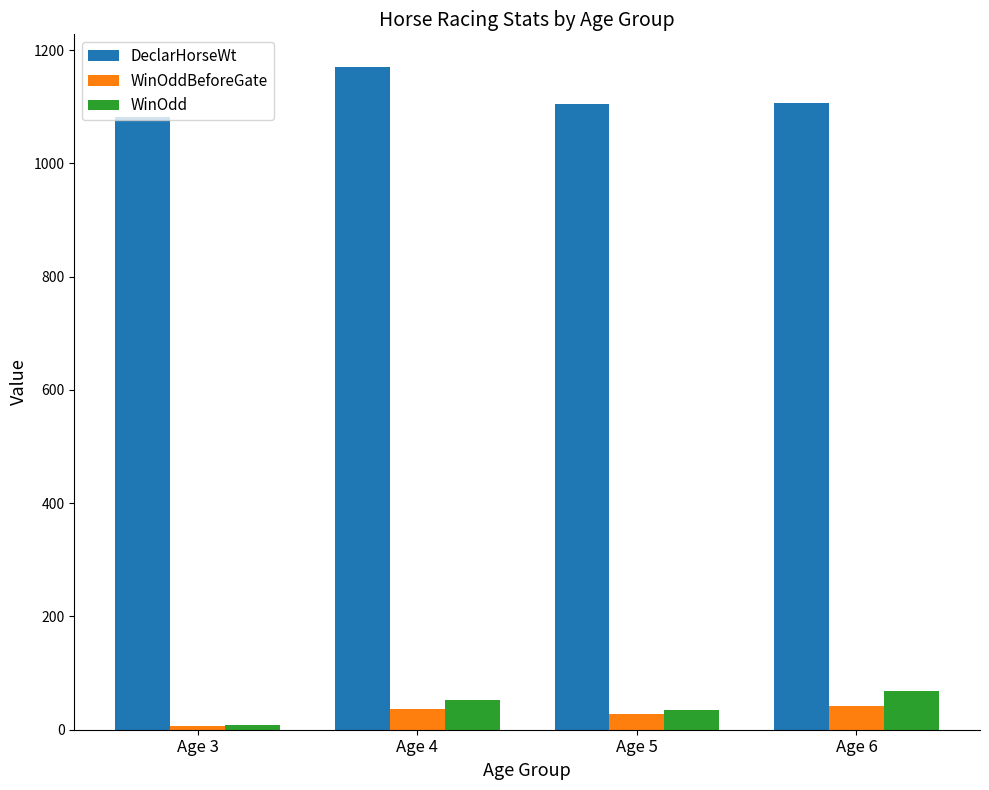

What is the total value across all series at Age 5?

1168.1